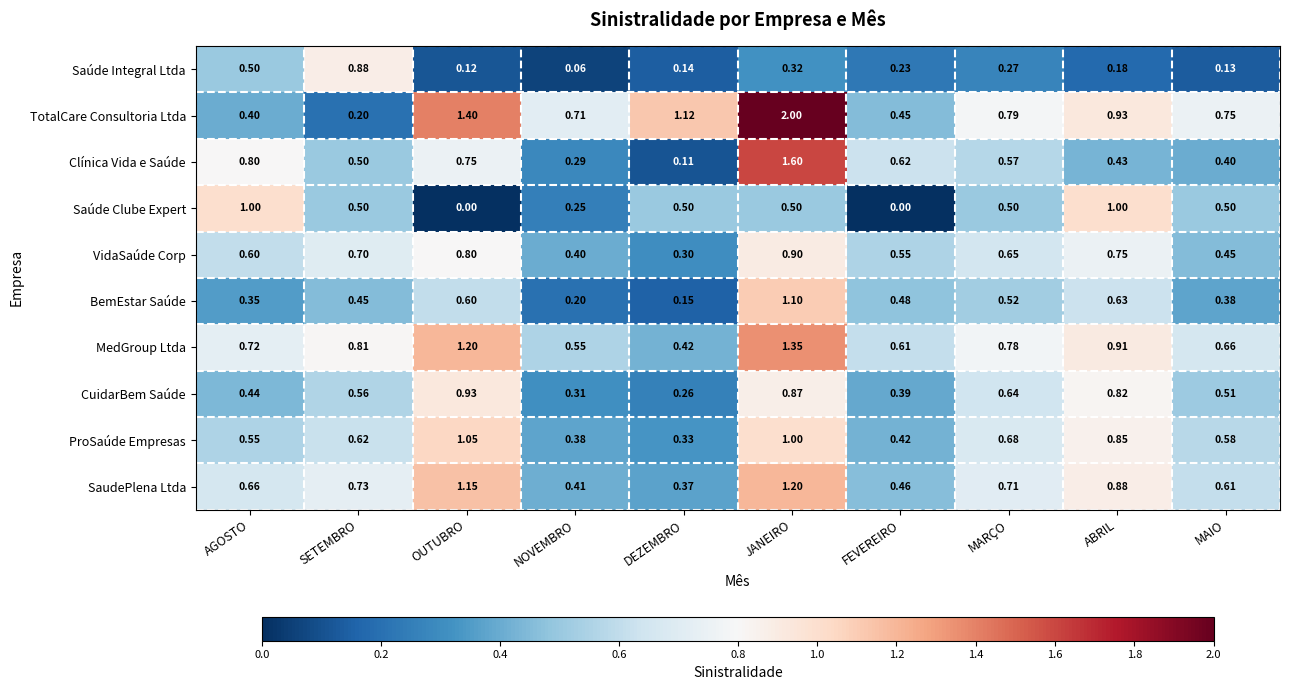

At MAIO, list the series in order from largest to smallest.

TotalCare Consultoria Ltda, MedGroup Ltda, SaudePlena Ltda, ProSaúde Empresas, CuidarBem Saúde, Saúde Clube Expert, VidaSaúde Corp, Clínica Vida e Saúde, BemEstar Saúde, Saúde Integral Ltda